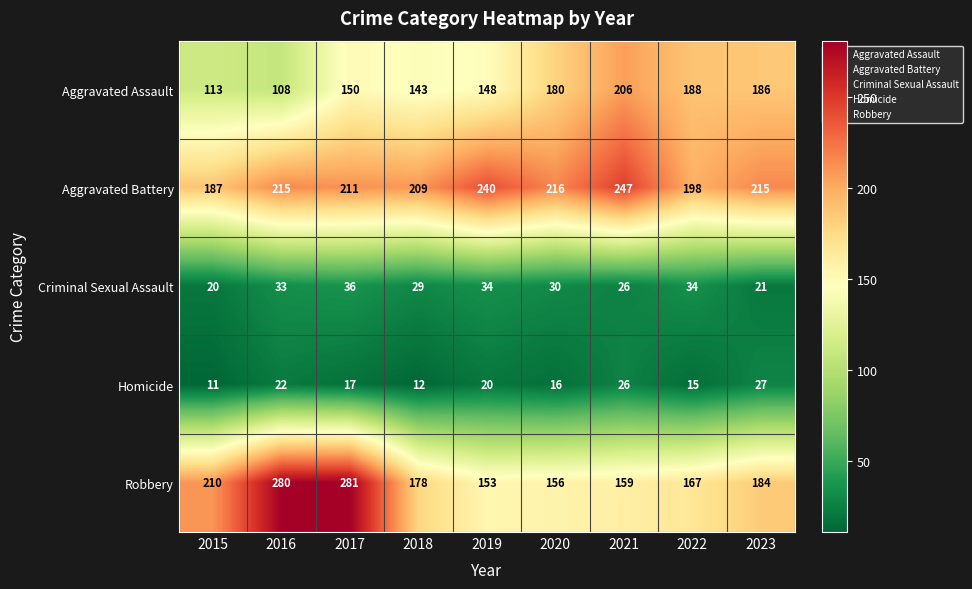

What is the total value across all series at 2021?

664